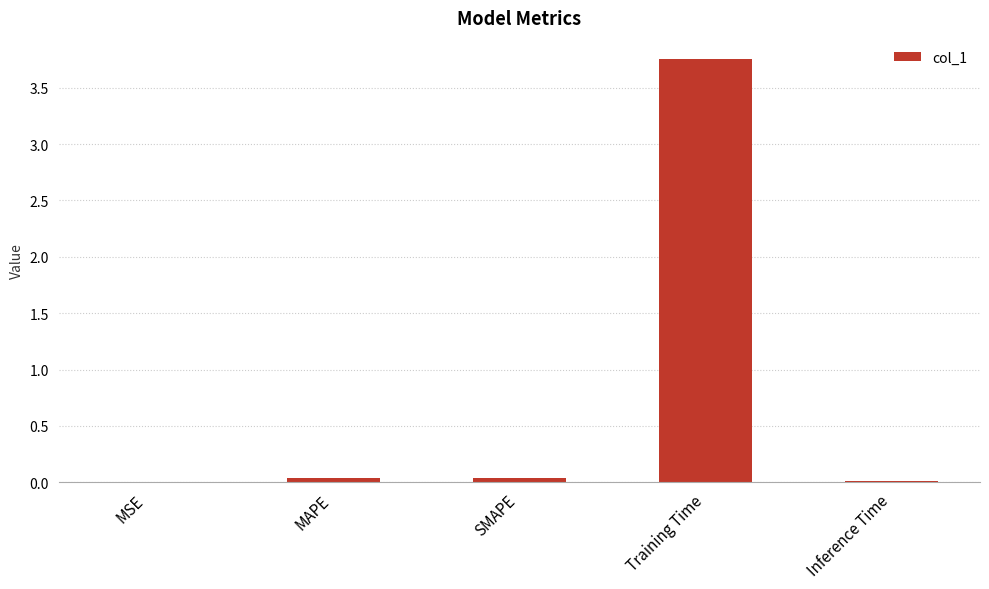

The chart shows a value of 0.0 at MAPE. True or false?

True